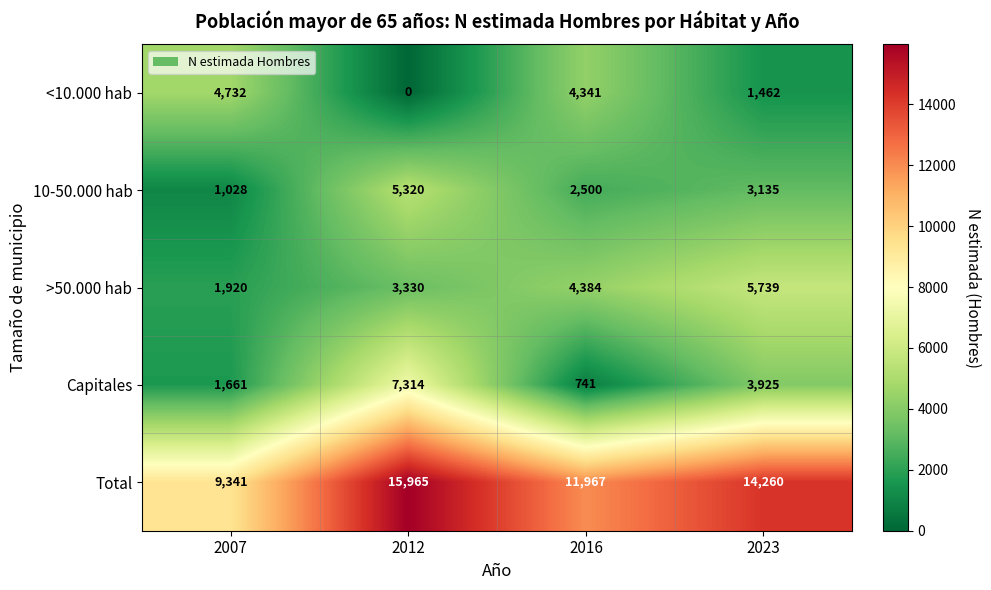

Reading left to right, what are all the values shown in this chart?

<10.000 hab: 4732	0	4341	1462
10-50.000 hab: 1028	5320	2500	3135
>50.000 hab: 1920	3330	4384	5739
Capitales: 1661	7314	741	3925
Total: 9341	15965	11967	14260